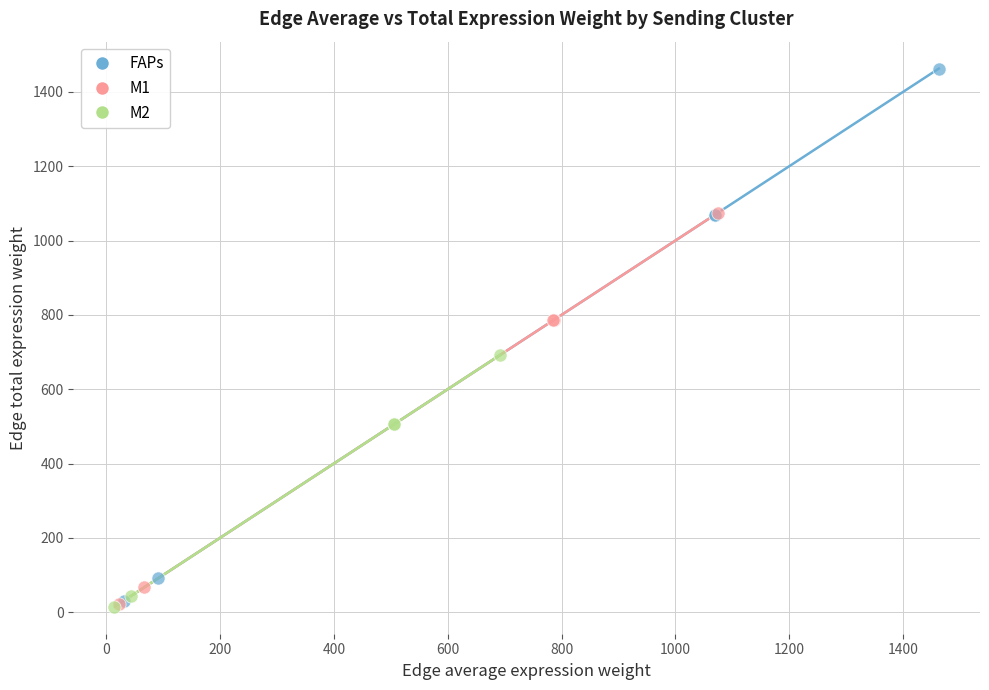

Which series contains the highest Y value?

FAPs